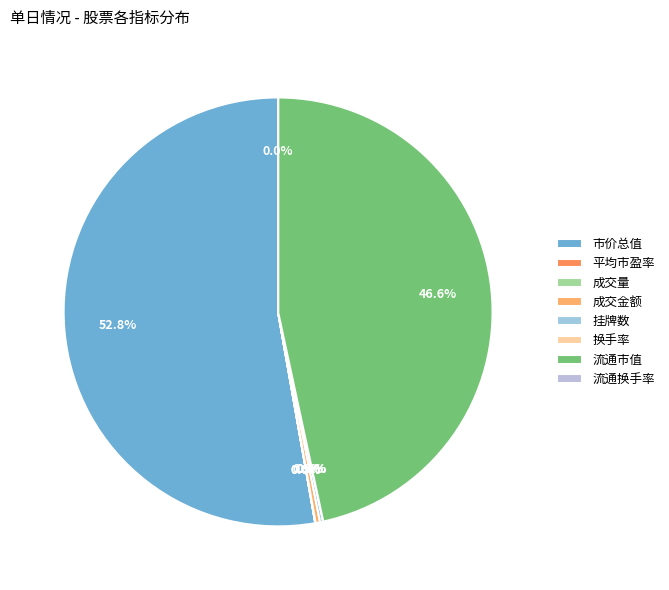

Is it true that 挂牌数 is 1% of the pie?

False